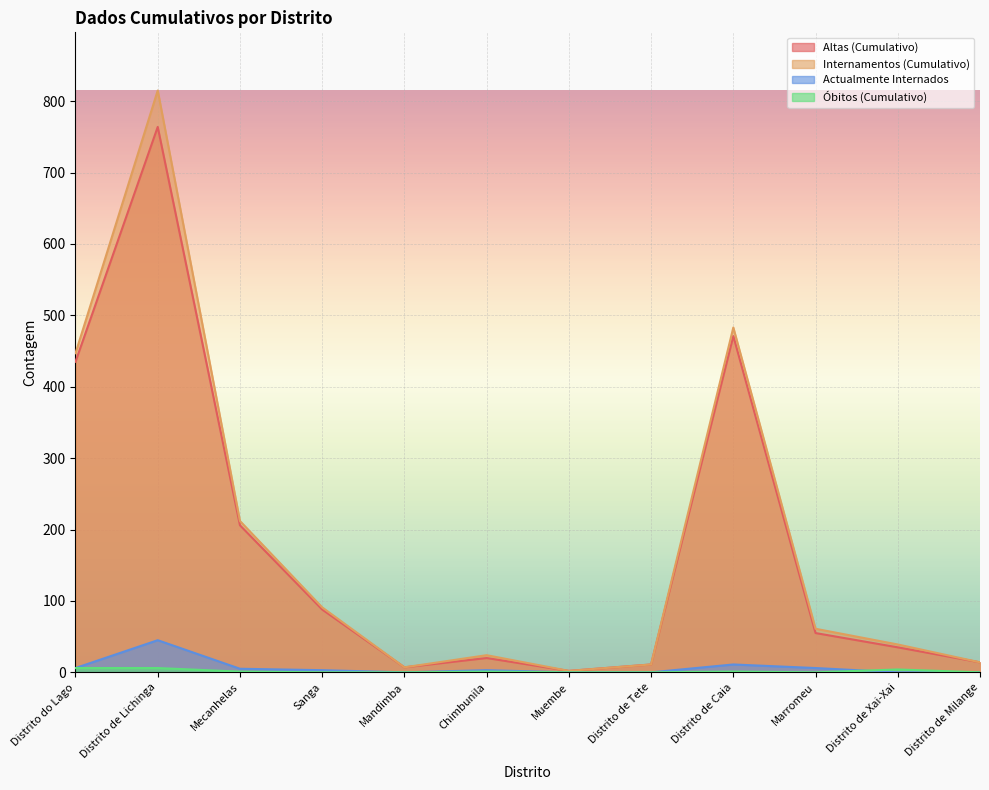

How many values in the Altas (Cumulativo) series are below 55?

6